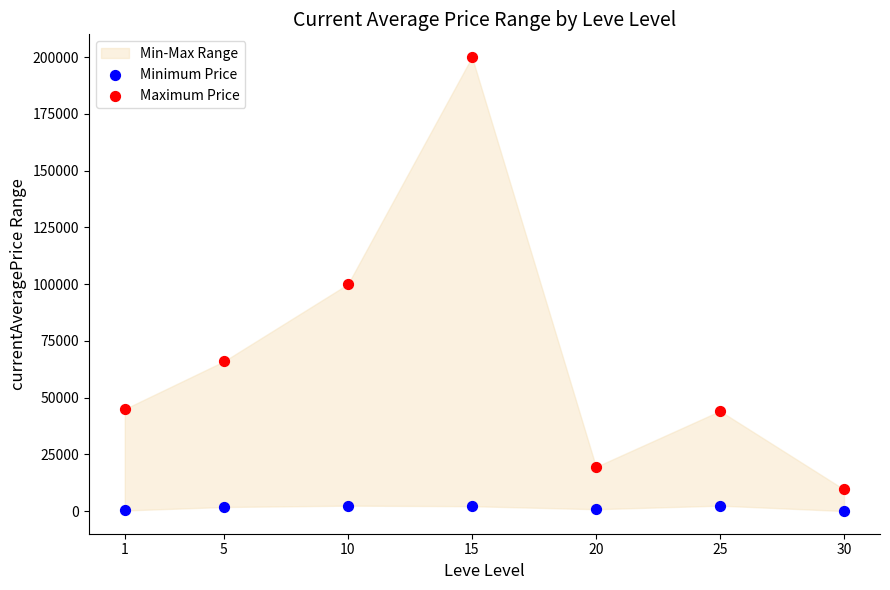

Which series has the widest spread of Y values?

Maximum Price